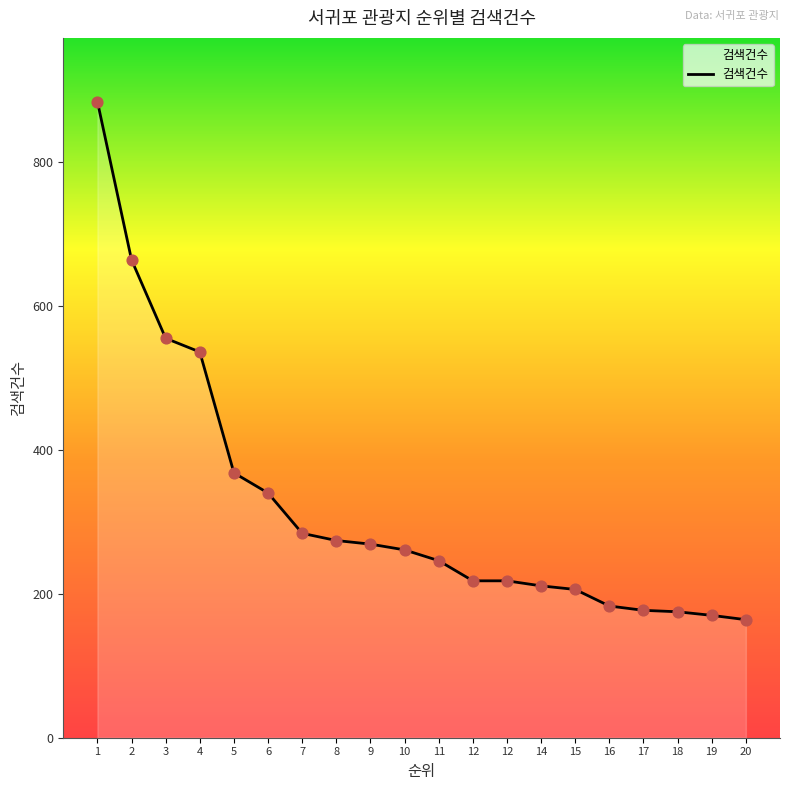

What is the ratio of the value at 8 to the value at 11?

1.1